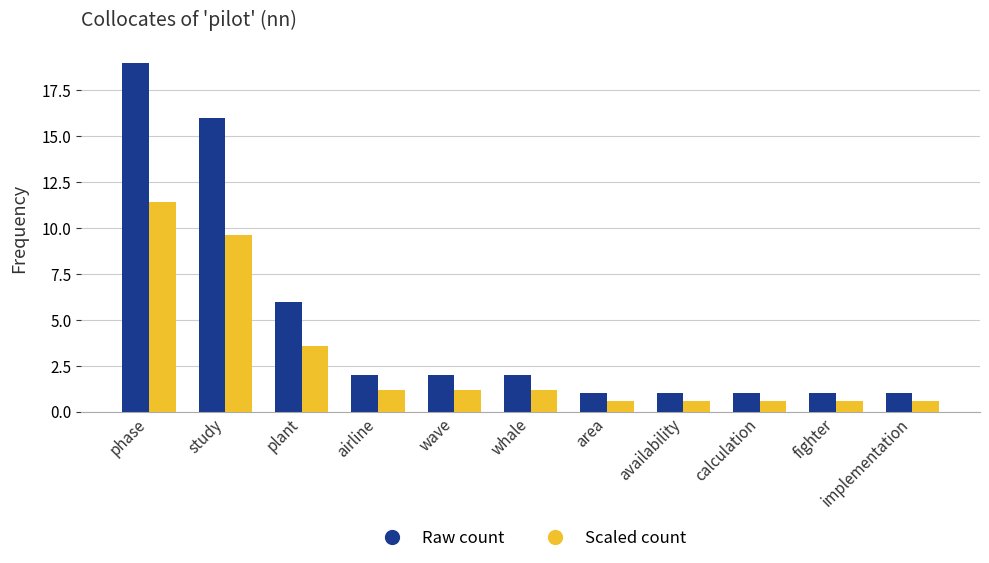

What are all the series names shown in the legend?

Raw count, Scaled count